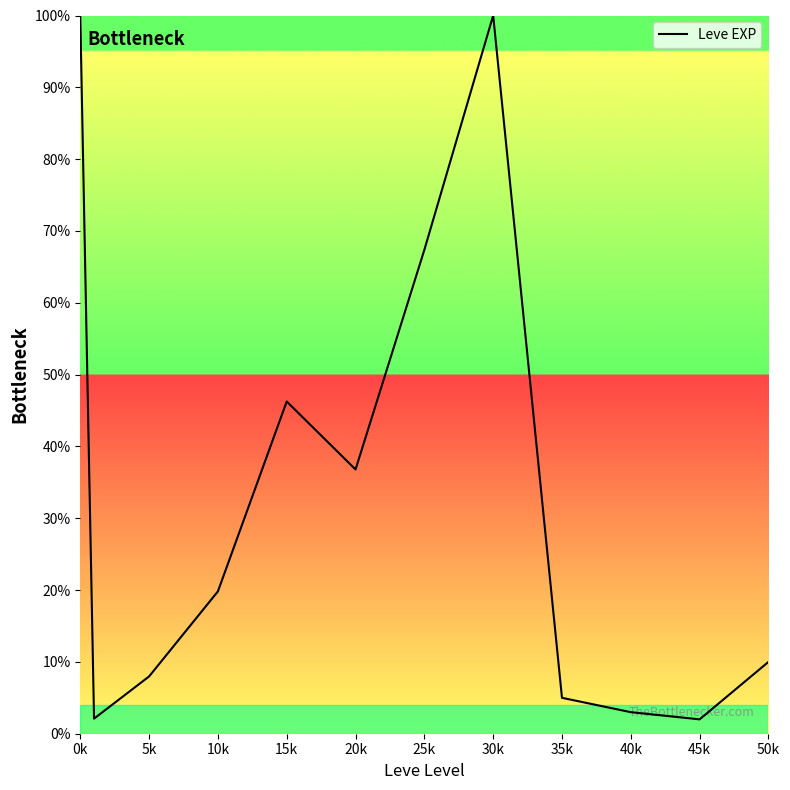

What is the minimum value shown in the chart?

2.0